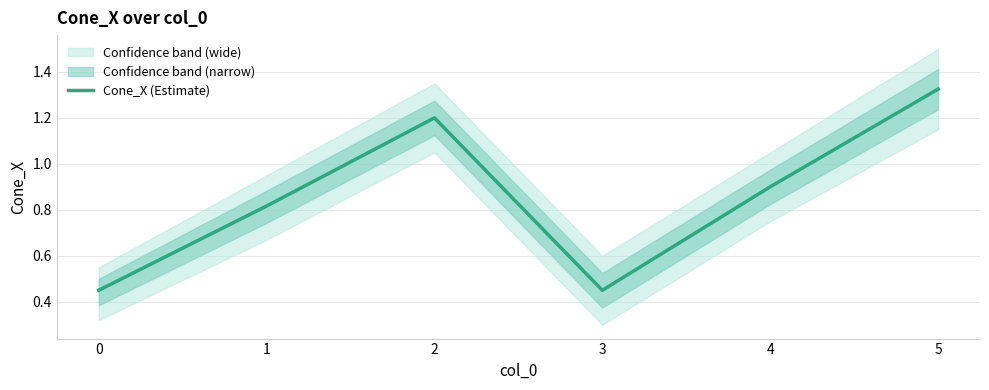

Rank the categories by value from highest to lowest.

5, 2, 4, 1, 0, 3